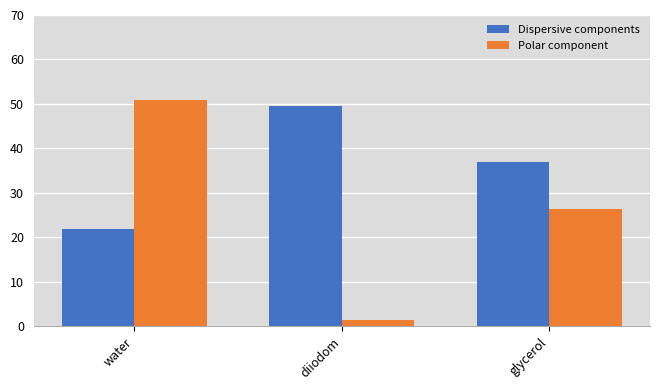

What is the average value of the Dispersive components series?

36.1